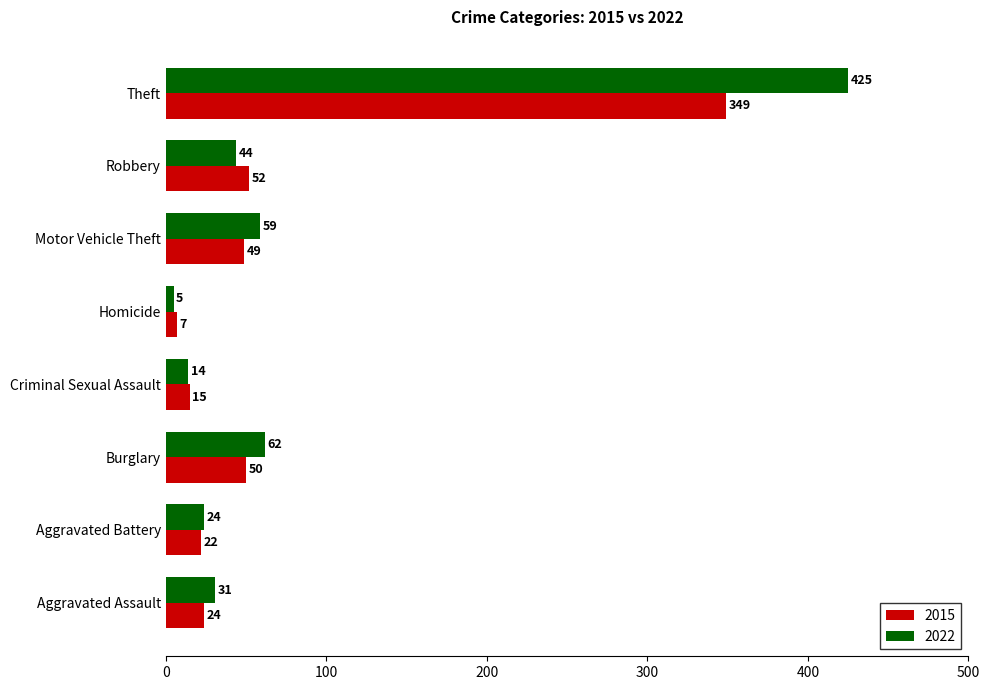

Between Aggravated Assault and Burglary, which series saw the biggest shift?

2022